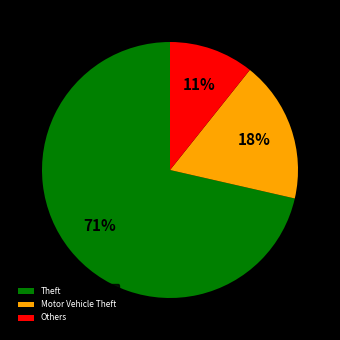

Which category accounts for the majority?

Theft